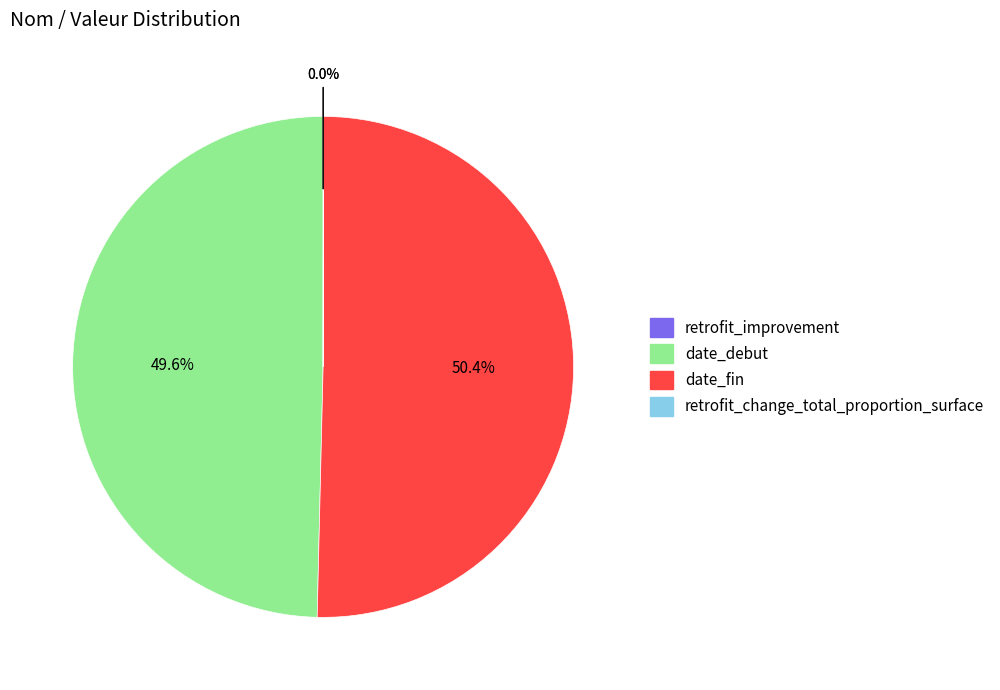

To the nearest percent, what is the average slice percentage?

25%